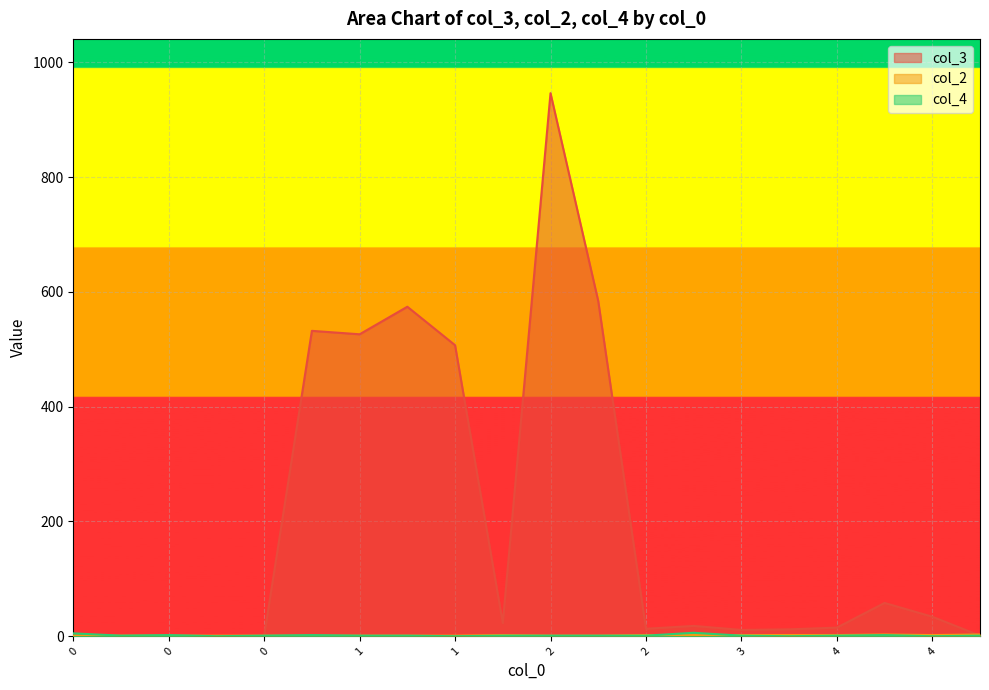

What is the difference between the maximum and second lowest values in the col_4 series?

6